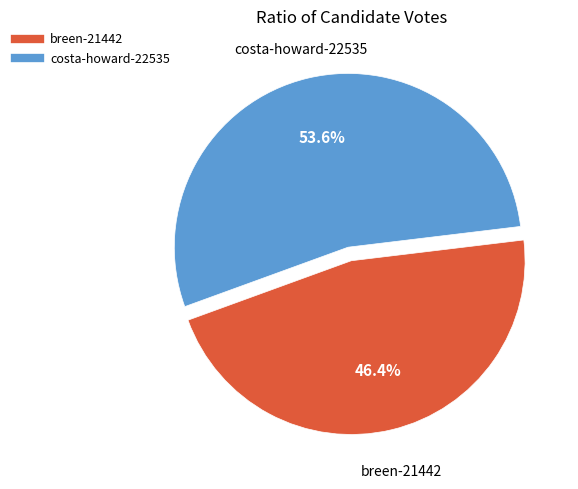

Which category has the smallest portion of the pie?

breen-21442